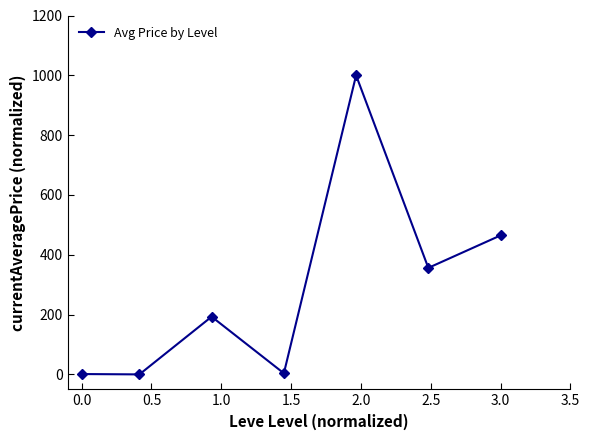

What is the maximum value shown in the chart?

1000.0